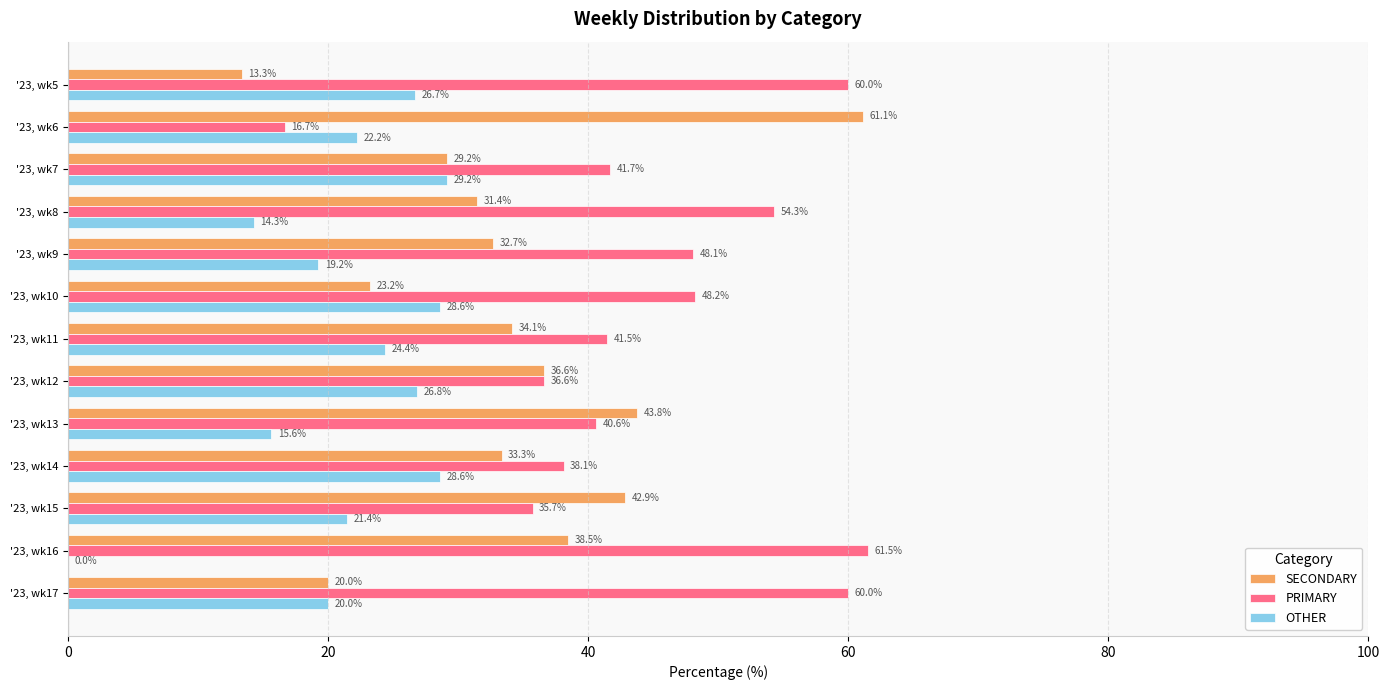

At which label is PRIMARY closest to 39?

'23, wk14